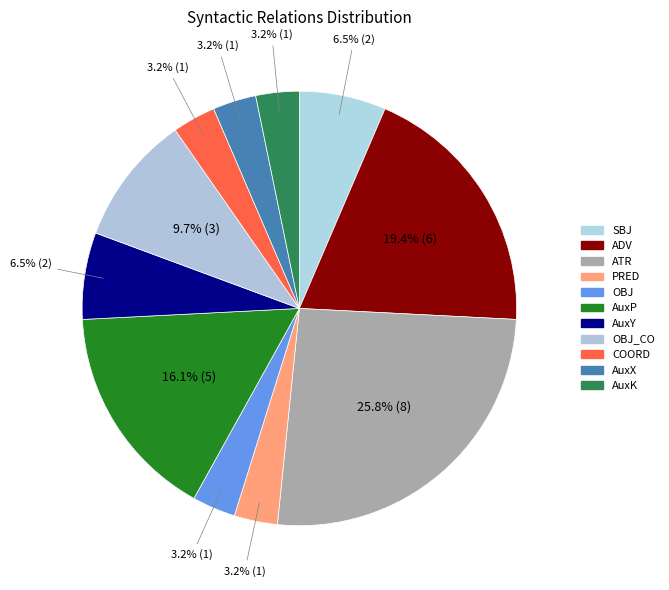

How many segments does this pie chart have?

11